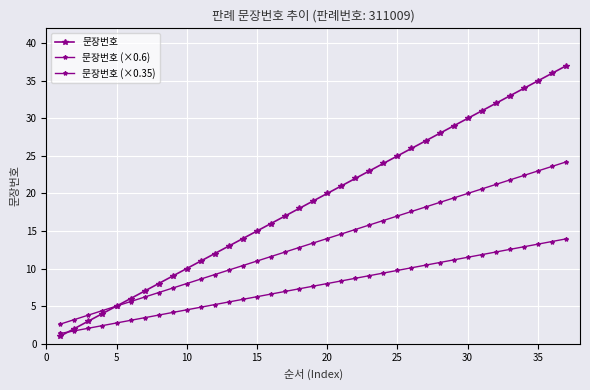

What is the difference between the maximum and second lowest values in the 문장번호 series?

35.0